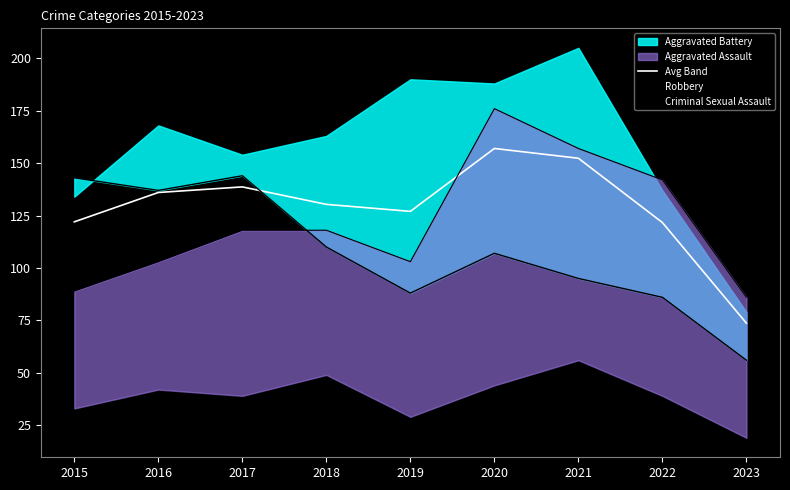

What is the average value of the Robbery series?

107.3